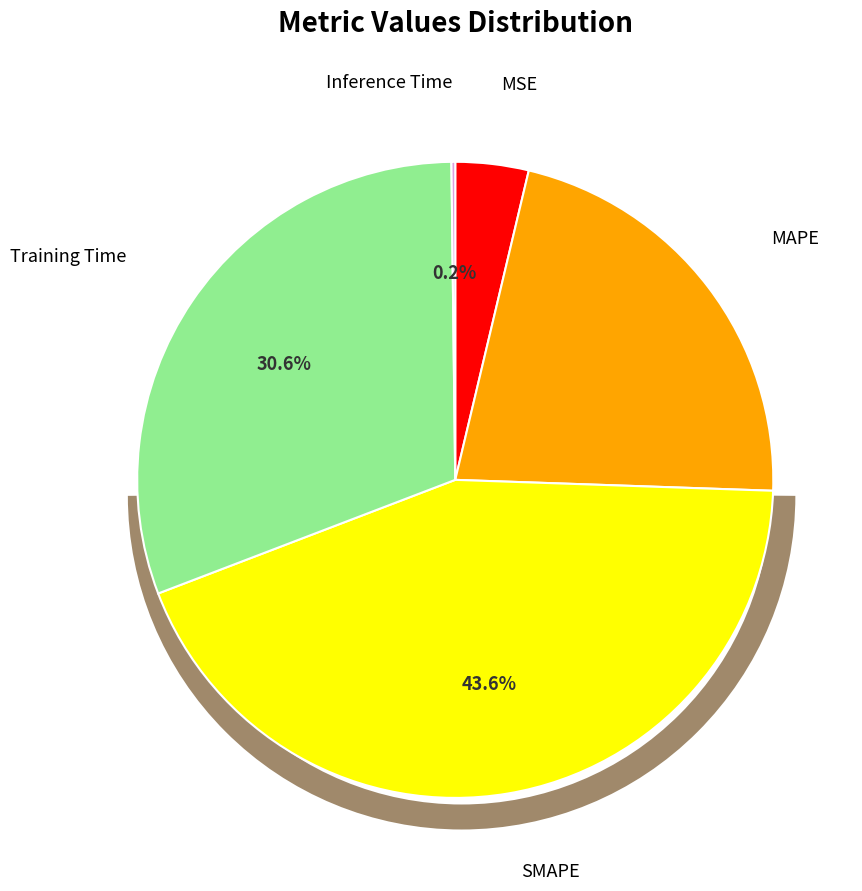

Is there a majority slice in this chart?

No